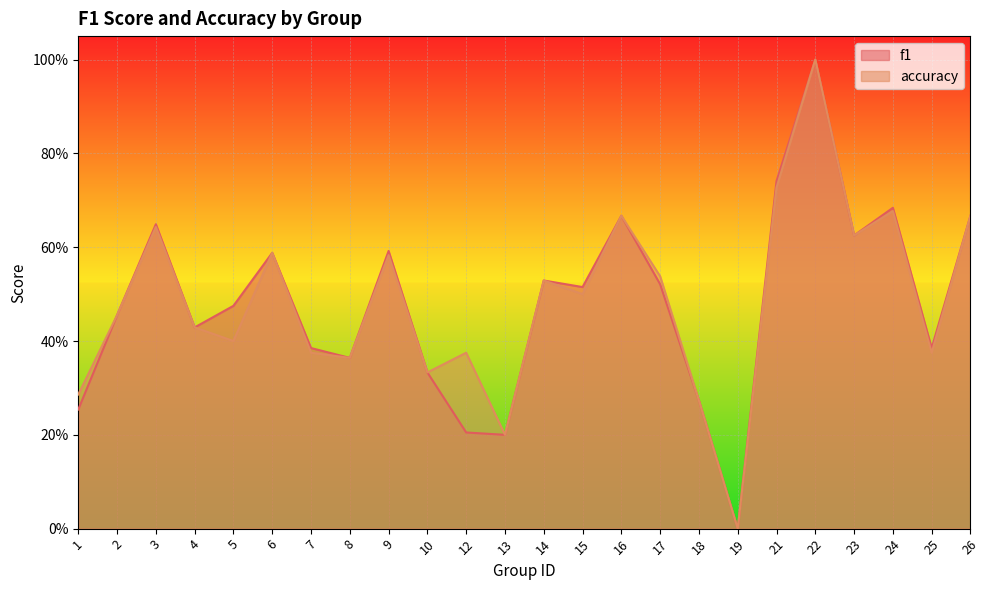

True or false: accuracy and f1 cross at least once.

False